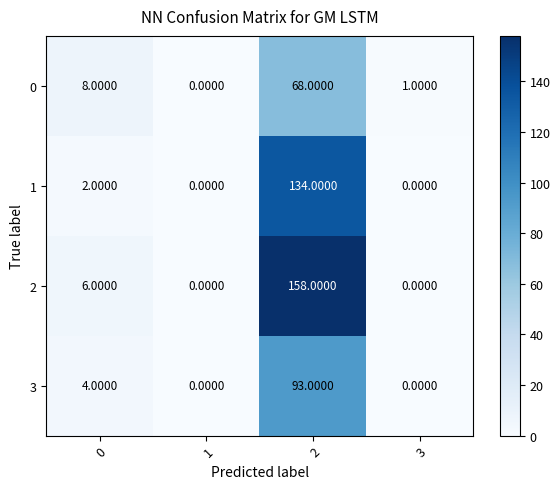

List the series in order of their peak value, highest first.

2, 1, 3, 0